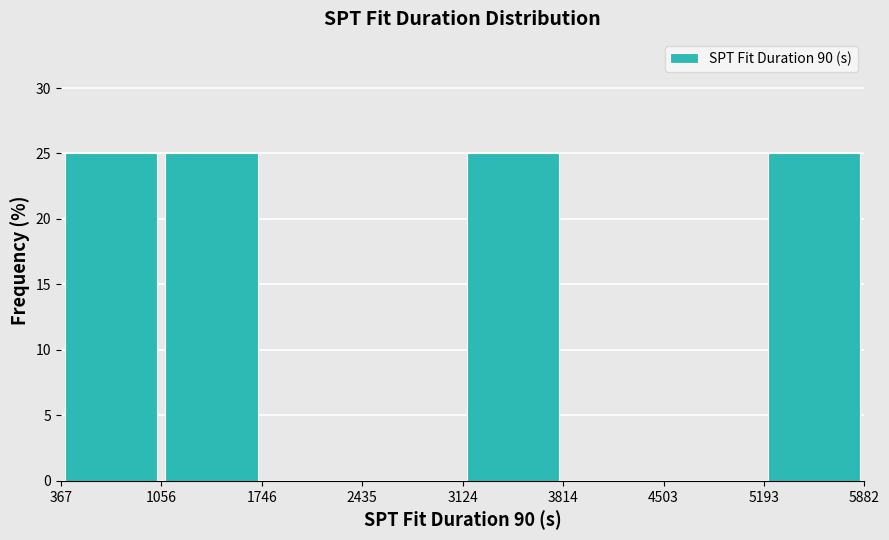

Reading left to right, list every bar in this chart as the range it spans on the x-axis followed by its height. The values are not printed on the chart, so give them approximately, as read against the axis.

367 to 1056: 25
1056 to 1746: 25
1746 to 2435: 0
2435 to 3124: 0
3124 to 3814: 25
3814 to 4503: 0
4503 to 5193: 0
5193 to 5882: 25